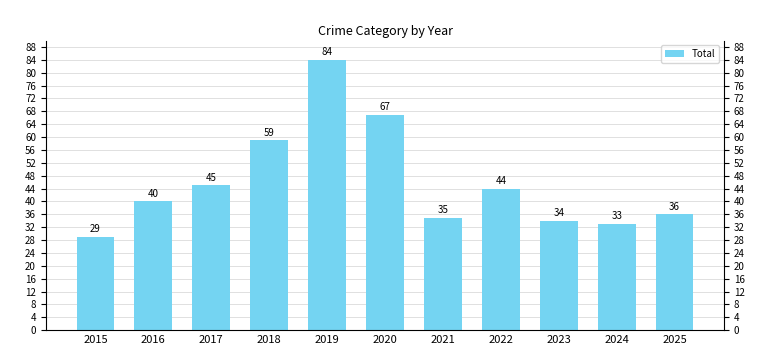

Approximately how many times larger is the value at 2017 compared to 2023?

1.3